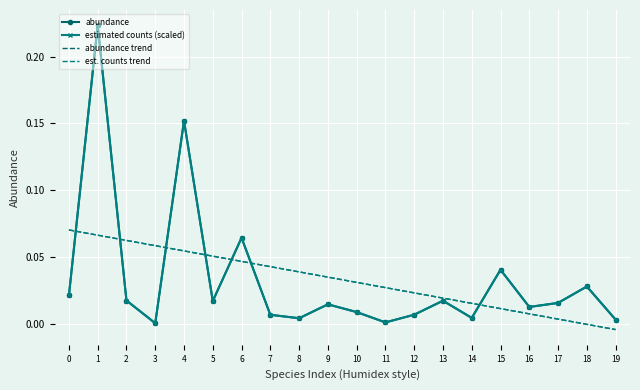

True or false: abundance has a value of 0.0 at 8.

False